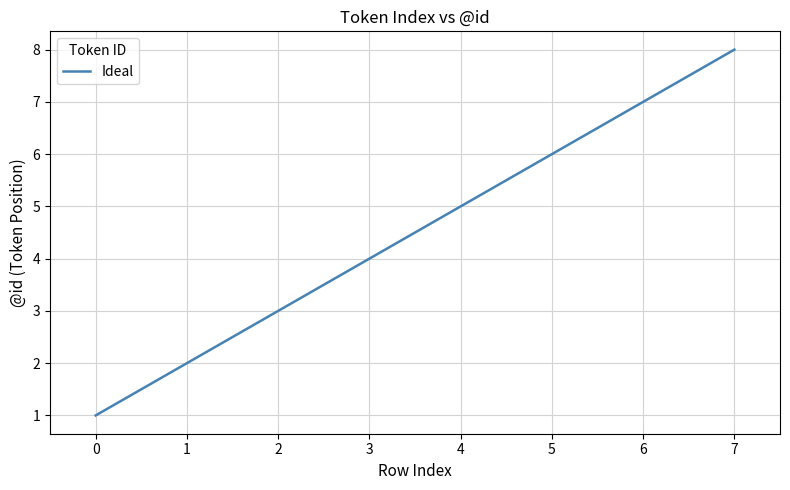

What is the ratio of the value at 0 to the value at 1?

0.5